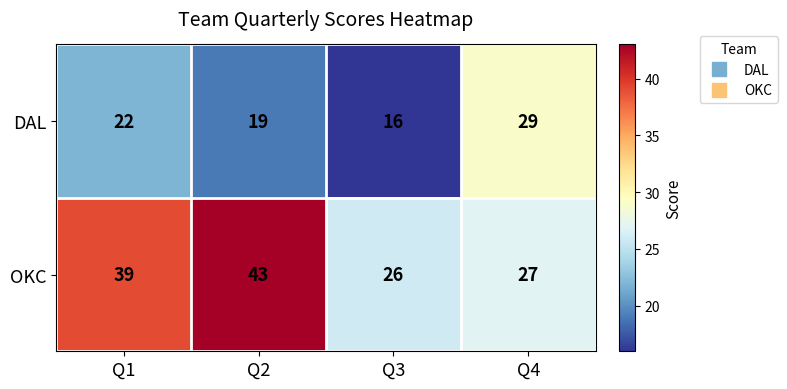

What is the maximum value shown in the chart?

43